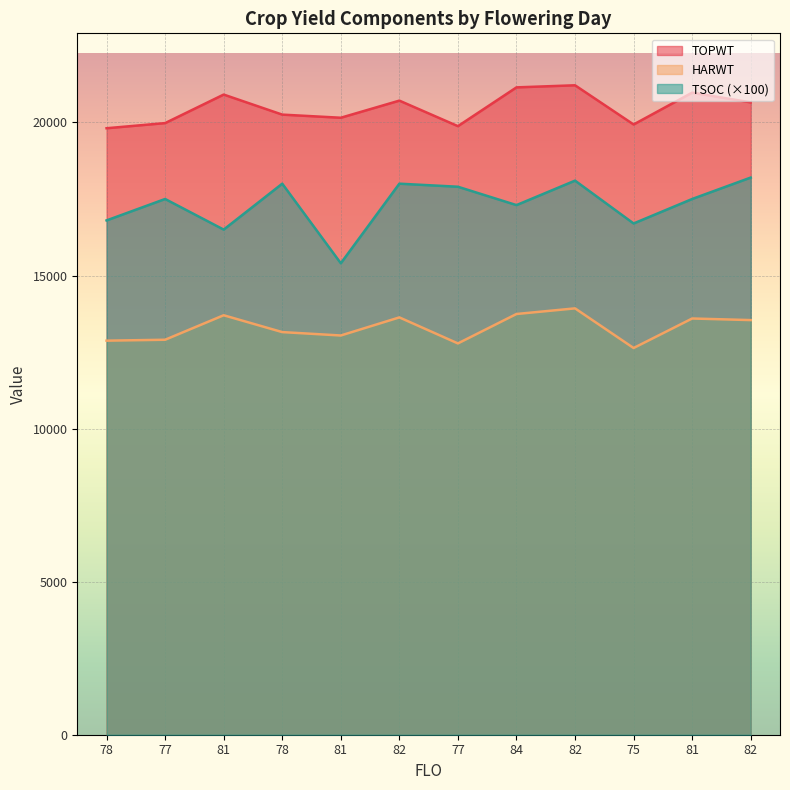

Between 82 and 78, which is larger?

82